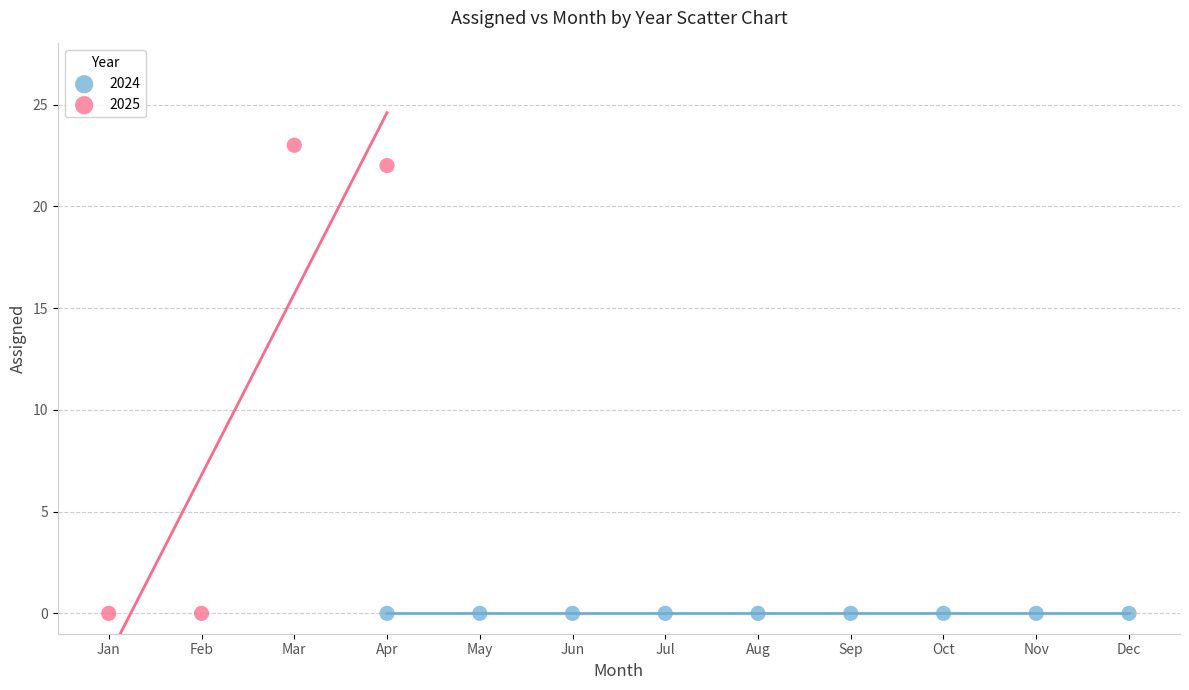

Which series contains the highest Y value?

2025